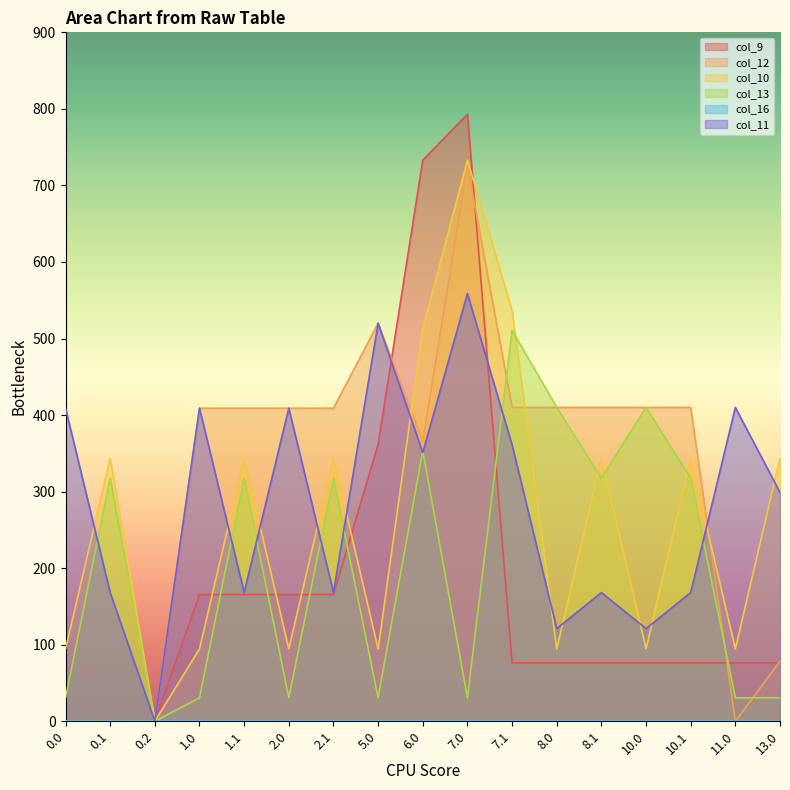

Where do col_10 and col_12 first cross each other?

5.0 and 6.0